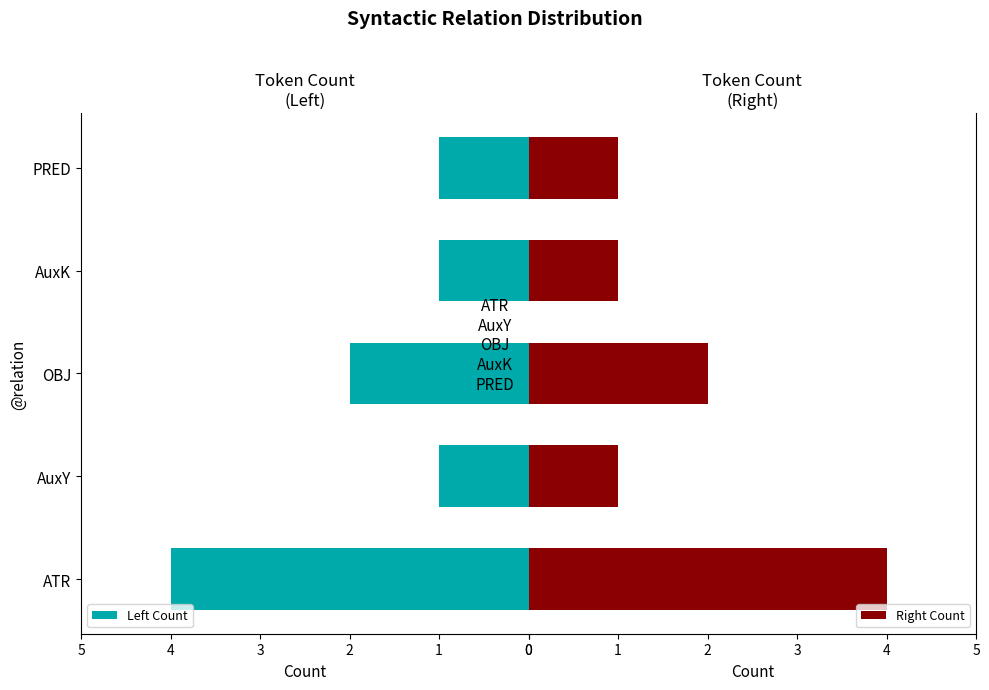

What is the value of the Right Count bar at the 3rd from the left?

2